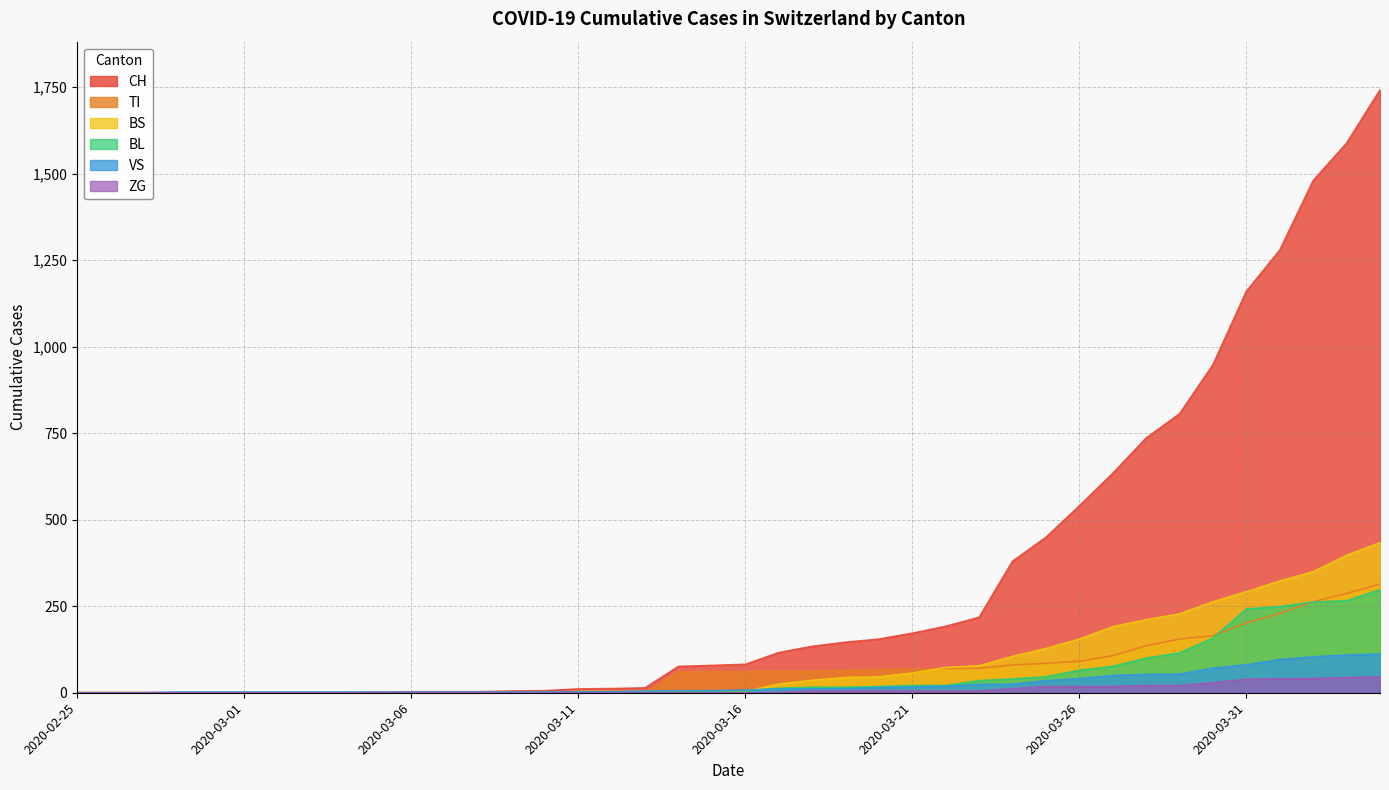

True or false: TI and CH intersect in this chart.

False